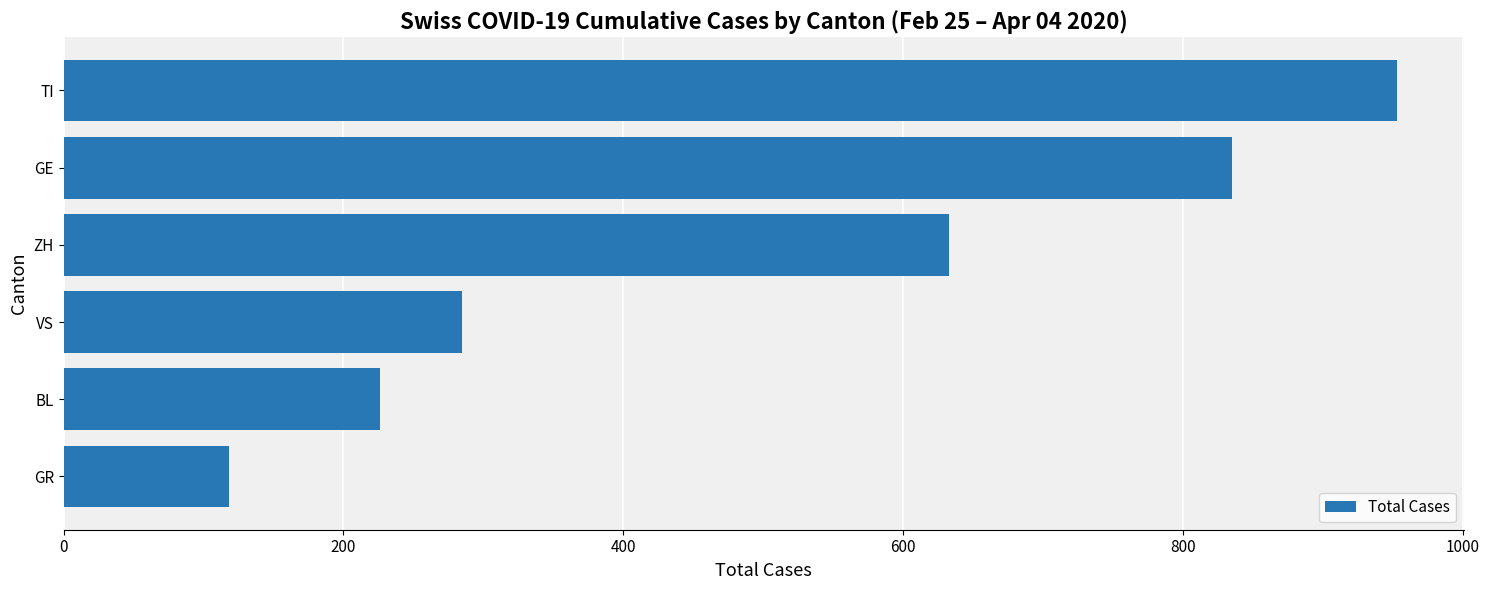

What is the difference between the second highest and minimum values?

717